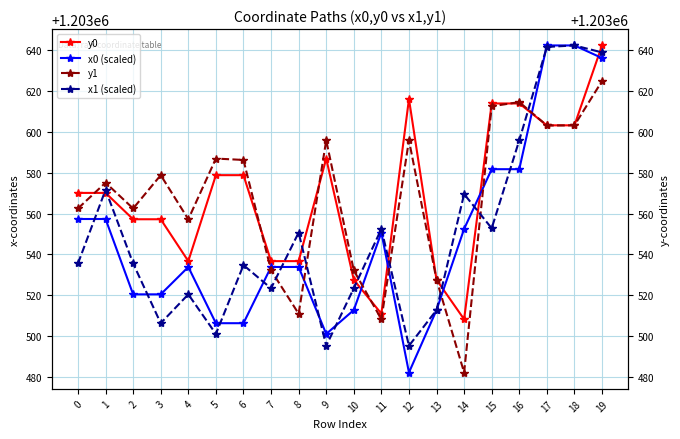

What are all the series names shown in the legend?

y0, x0 (scaled), y1, x1 (scaled)